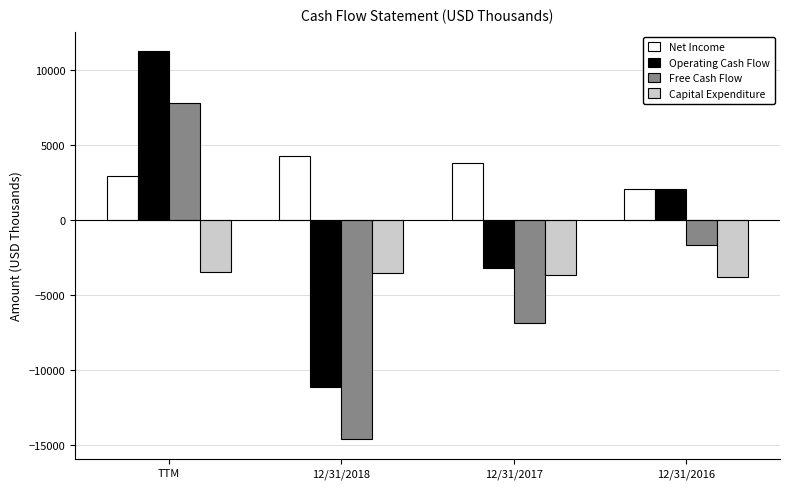

Which series has the largest range (max minus min)?

Free Cash Flow